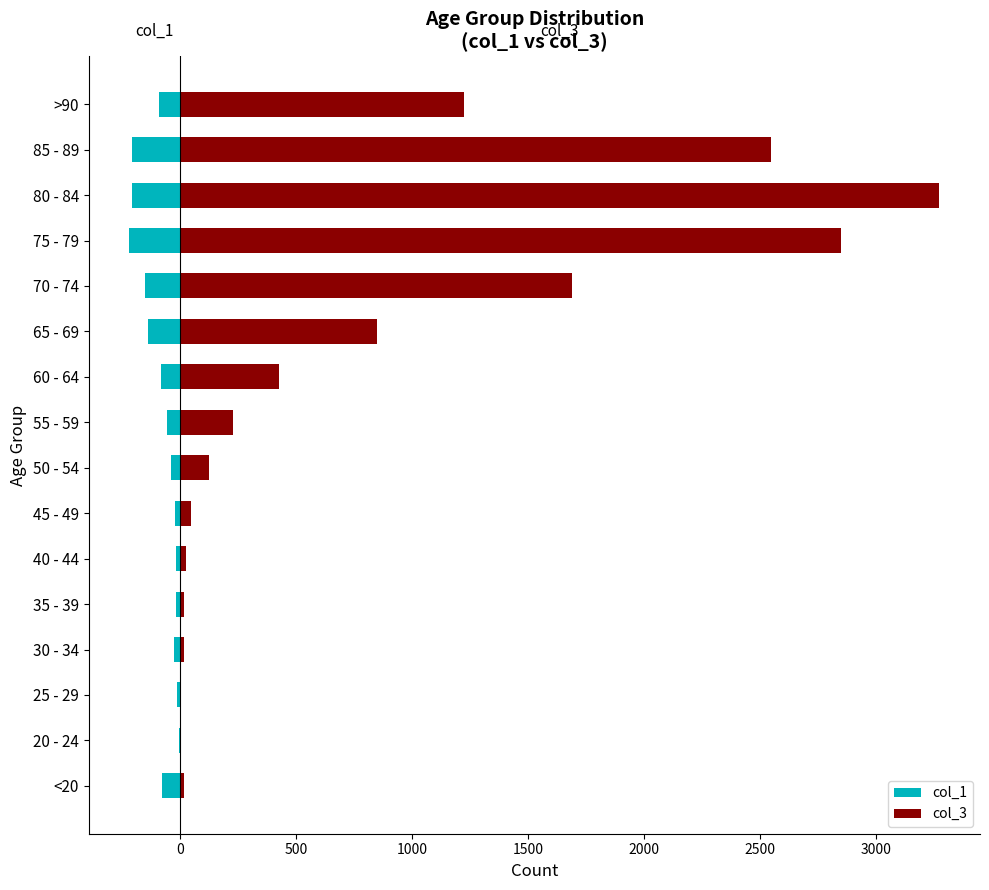

At 40 - 44, list the series in order from smallest to largest.

col_1, col_3